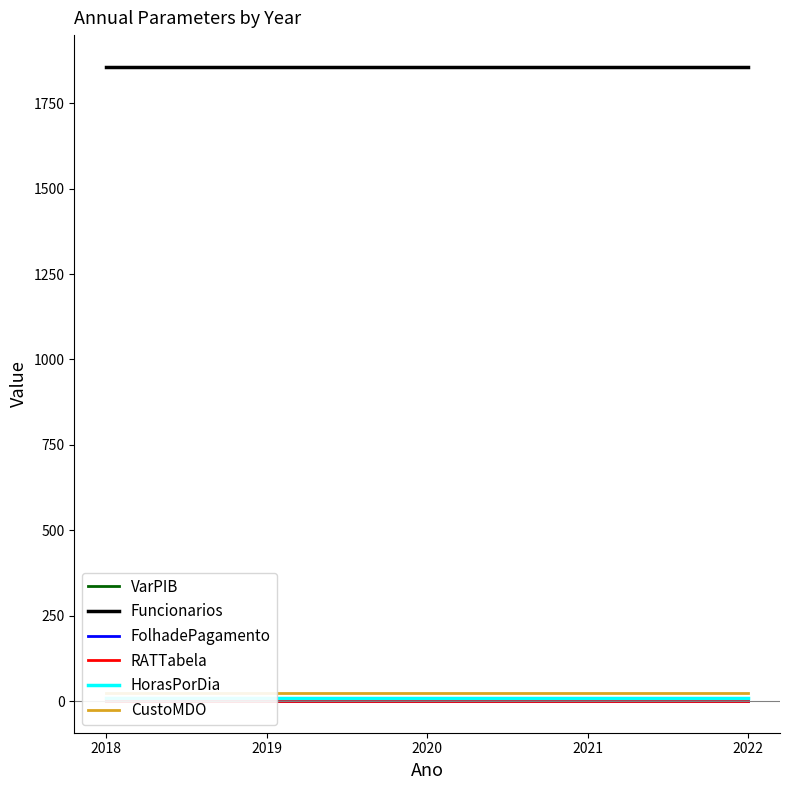

What is the total value across all series at 2022?

1888.7